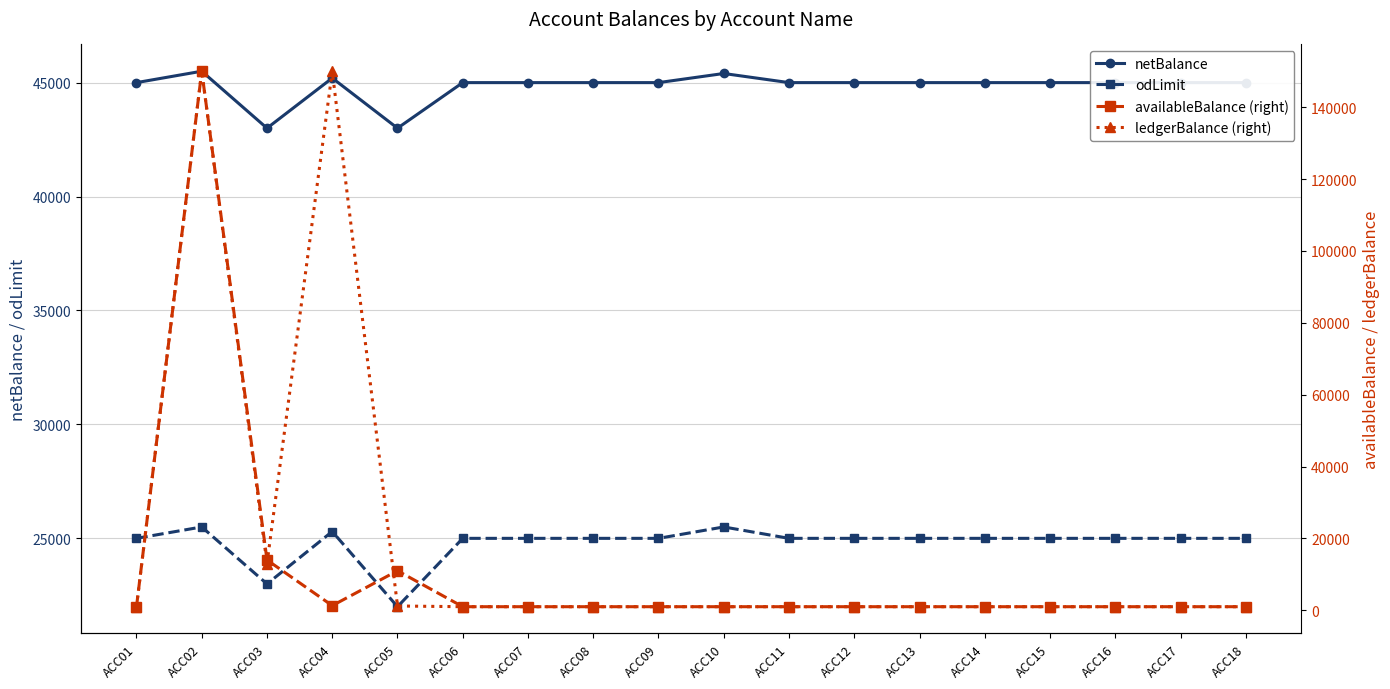

Where do netBalance and ledgerBalance (right) first cross each other?

ACC01 and ACC02